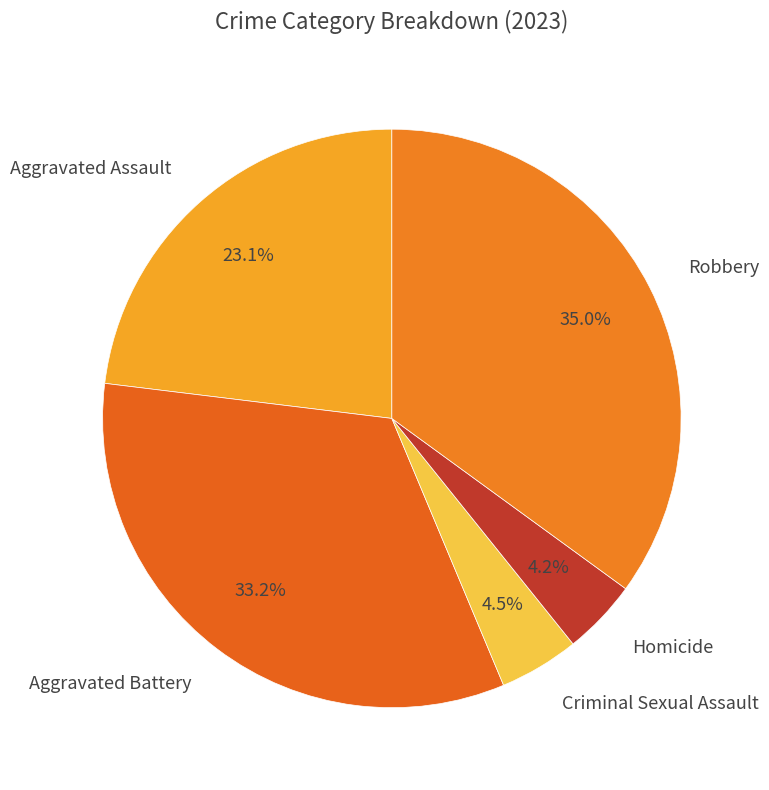

The Aggravated Assault slice represents 36% of the pie. True or false?

False